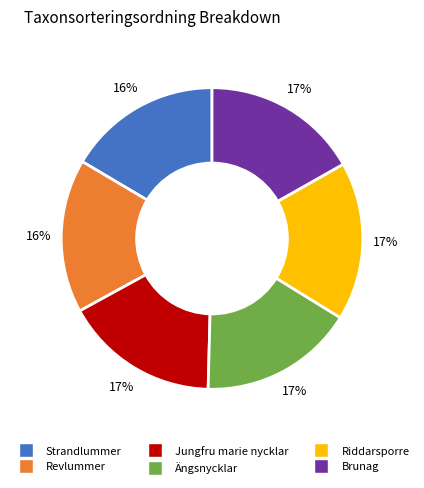

Is there a majority slice in this chart?

No